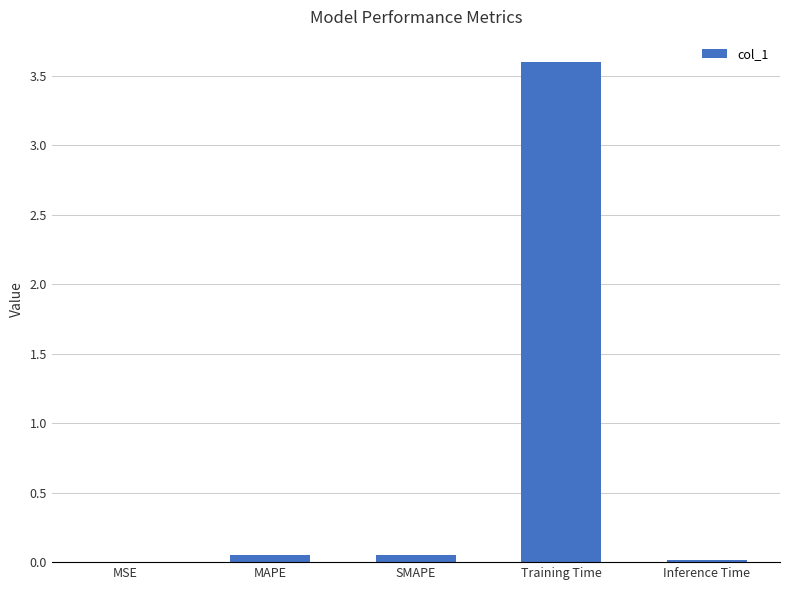

True or false: the data shows 0.0 at Inference Time.

True